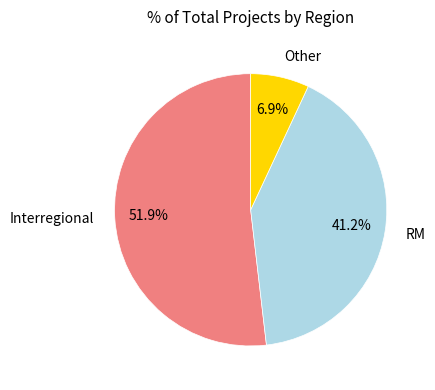

Rank the categories by value from highest to lowest.

Interregional, RM, Other